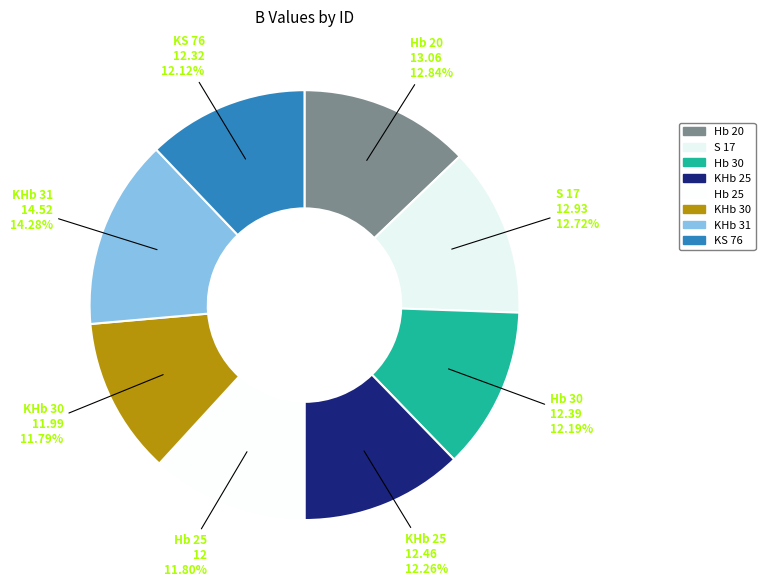

How many slices are in this pie chart?

8